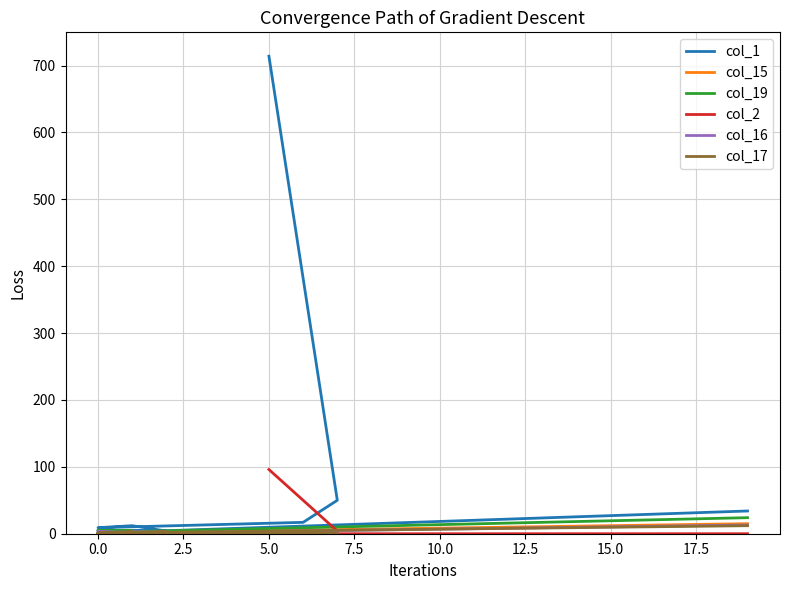

How many lines are shown in the chart?

6